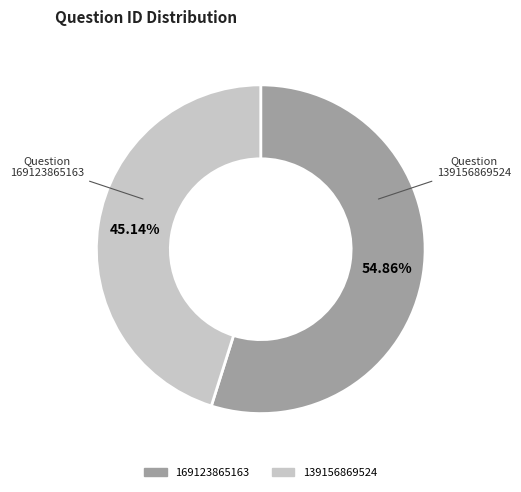

The 169123865163 slice represents 45% of the pie. True or false?

False